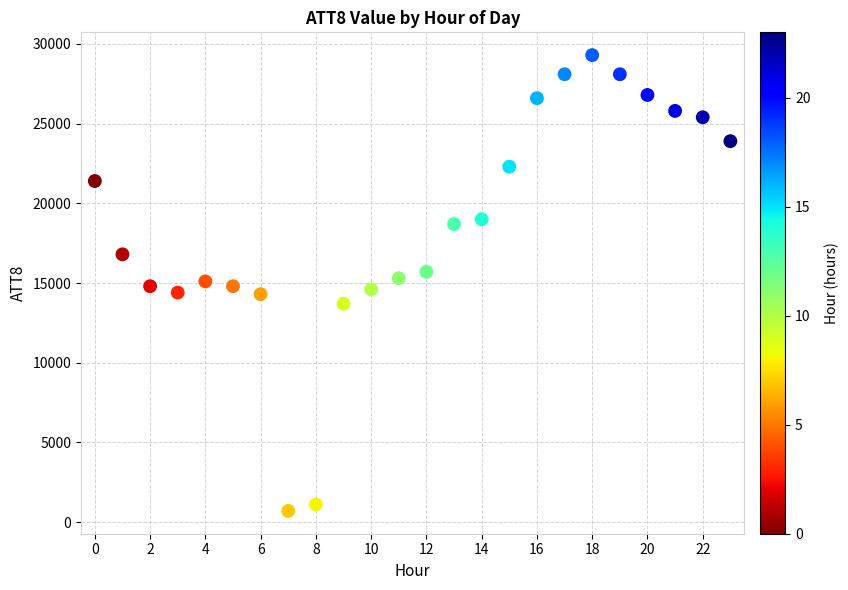

What is the range of Y values (max minus min)?

28600